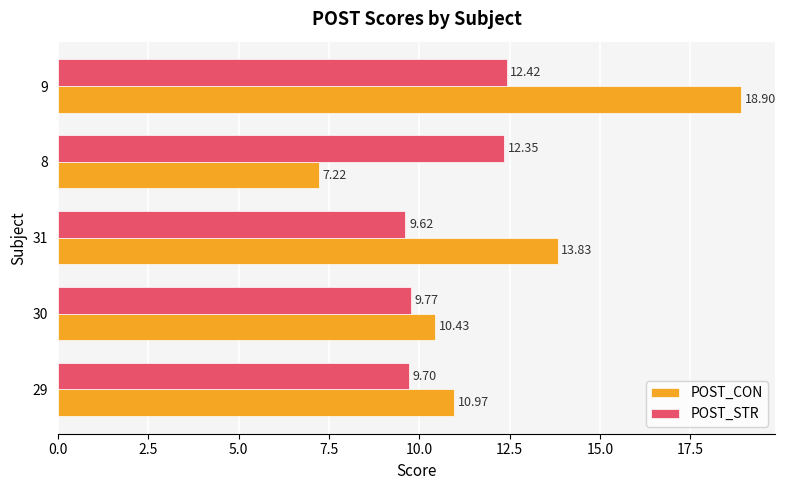

What are all the series names shown in the legend?

POST_CON, POST_STR